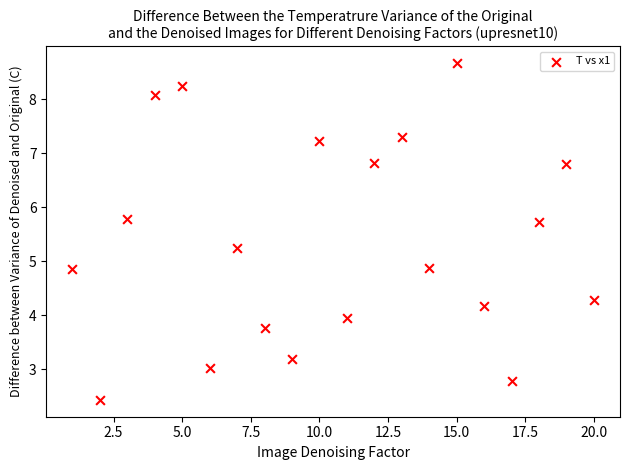

What is the range of Y values (max minus min)?

6.2